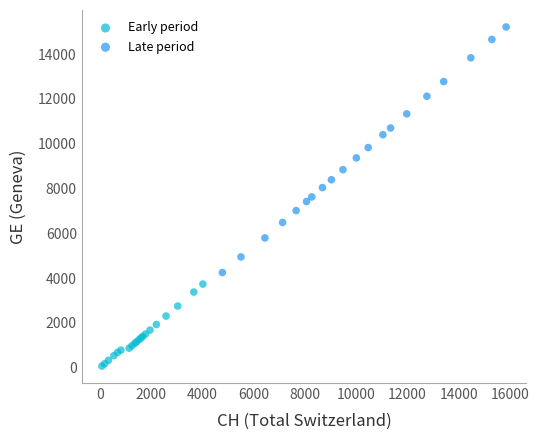

Which series has the widest spread of Y values?

Late period